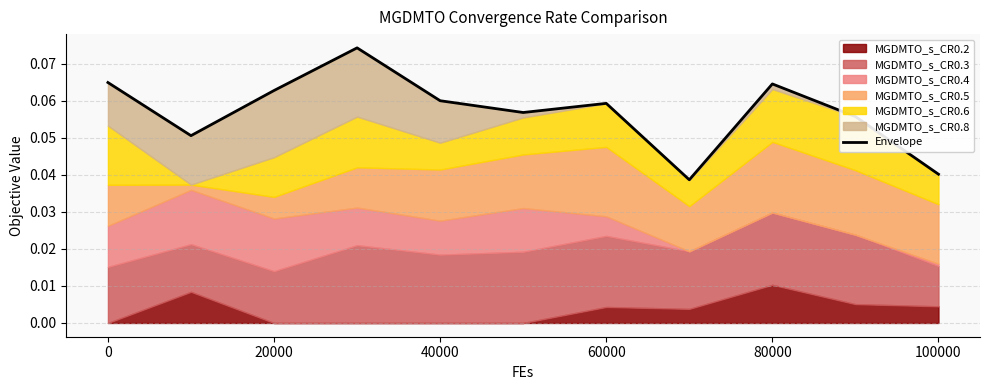

How many lines are shown in the chart?

1